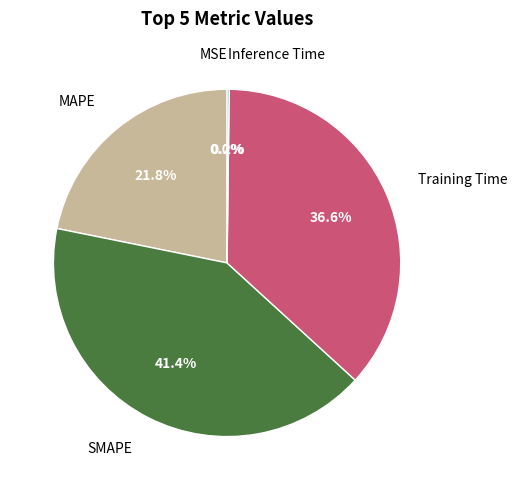

Does Training Time represent more than half of the total?

No